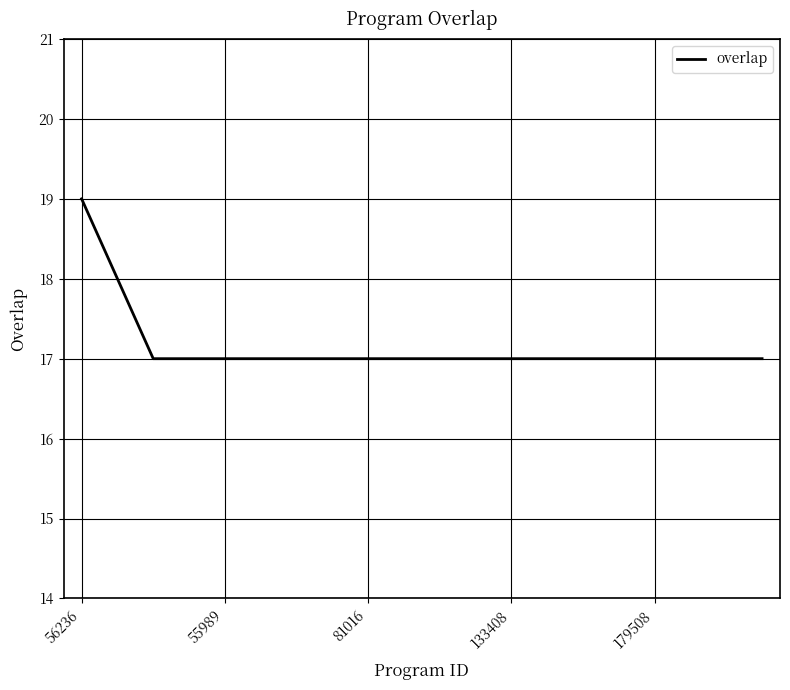

What is the greatest value displayed?

19